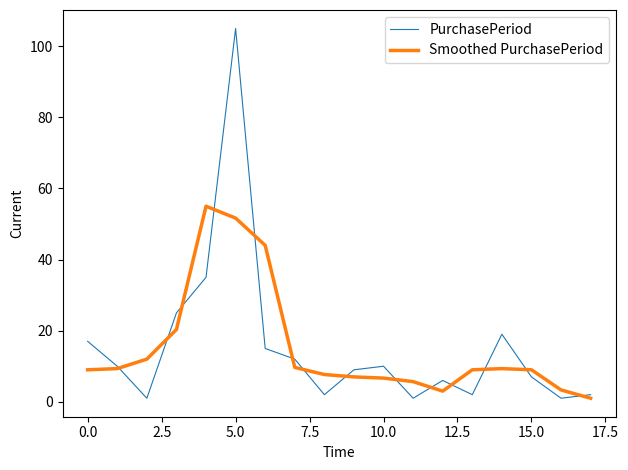

What is the maximum value for Smoothed PurchasePeriod?

55.0